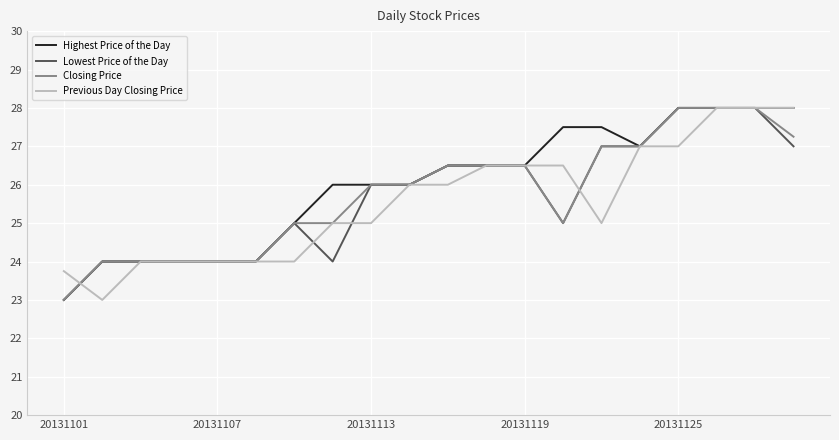

What is the maximum value for Lowest Price of the Day?

28.0